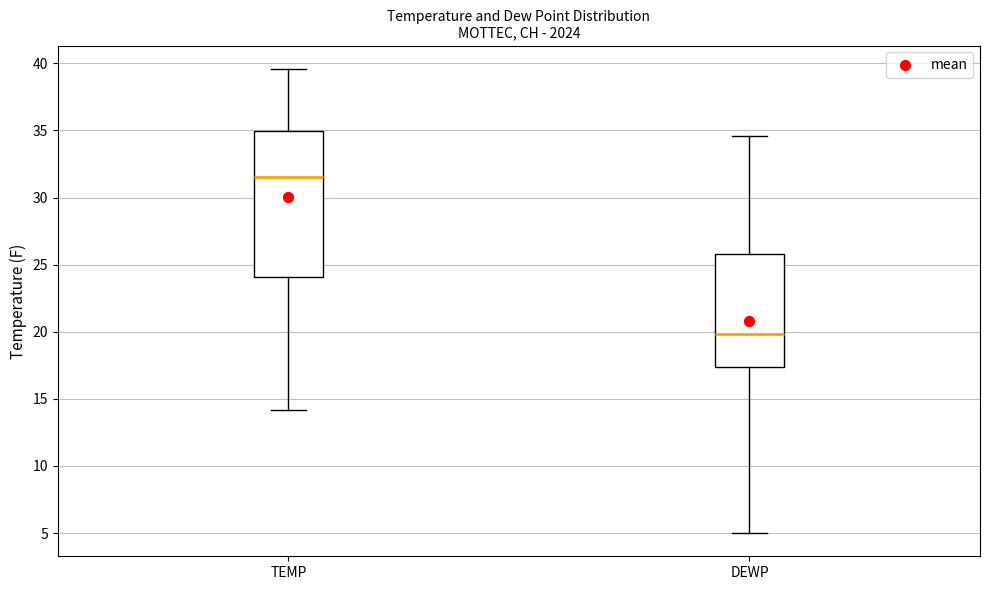

Reading left to right, transcribe this box plot: for each box, give where its median line is, the range the box spans, and where its two whiskers end, as read against the y-axis. The values are not printed on the chart, so give them approximately, as read against the axis.

TEMP: median 31.5, box 24.0 to 35.0, whiskers 14.0 to 39.5
DEWP: median 20.0, box 17.5 to 26.0, whiskers 5.0 to 34.5